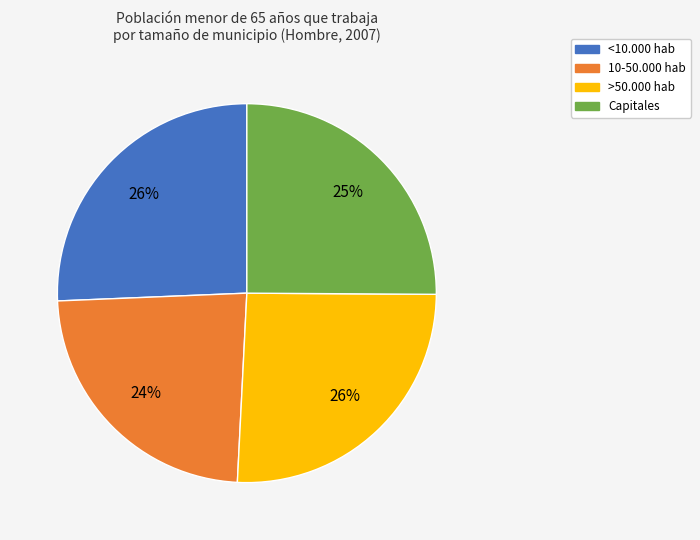

Is <10.000 hab the majority of the pie?

No